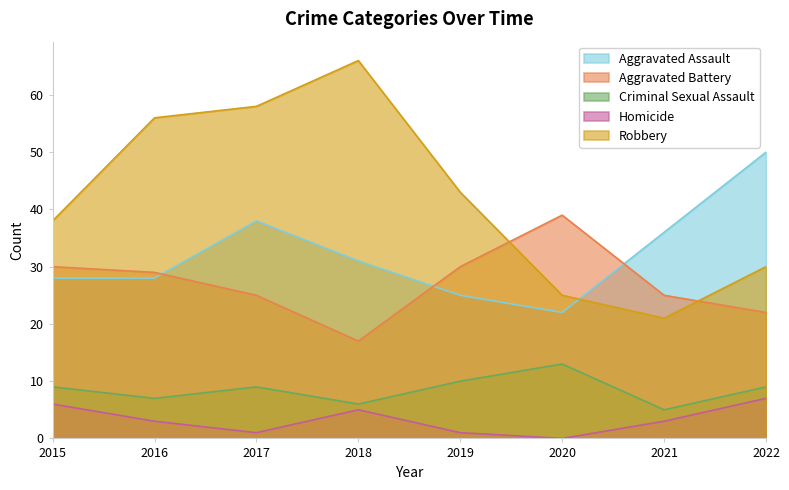

The value of Criminal Sexual Assault at 2021 is 2. True or false?

False